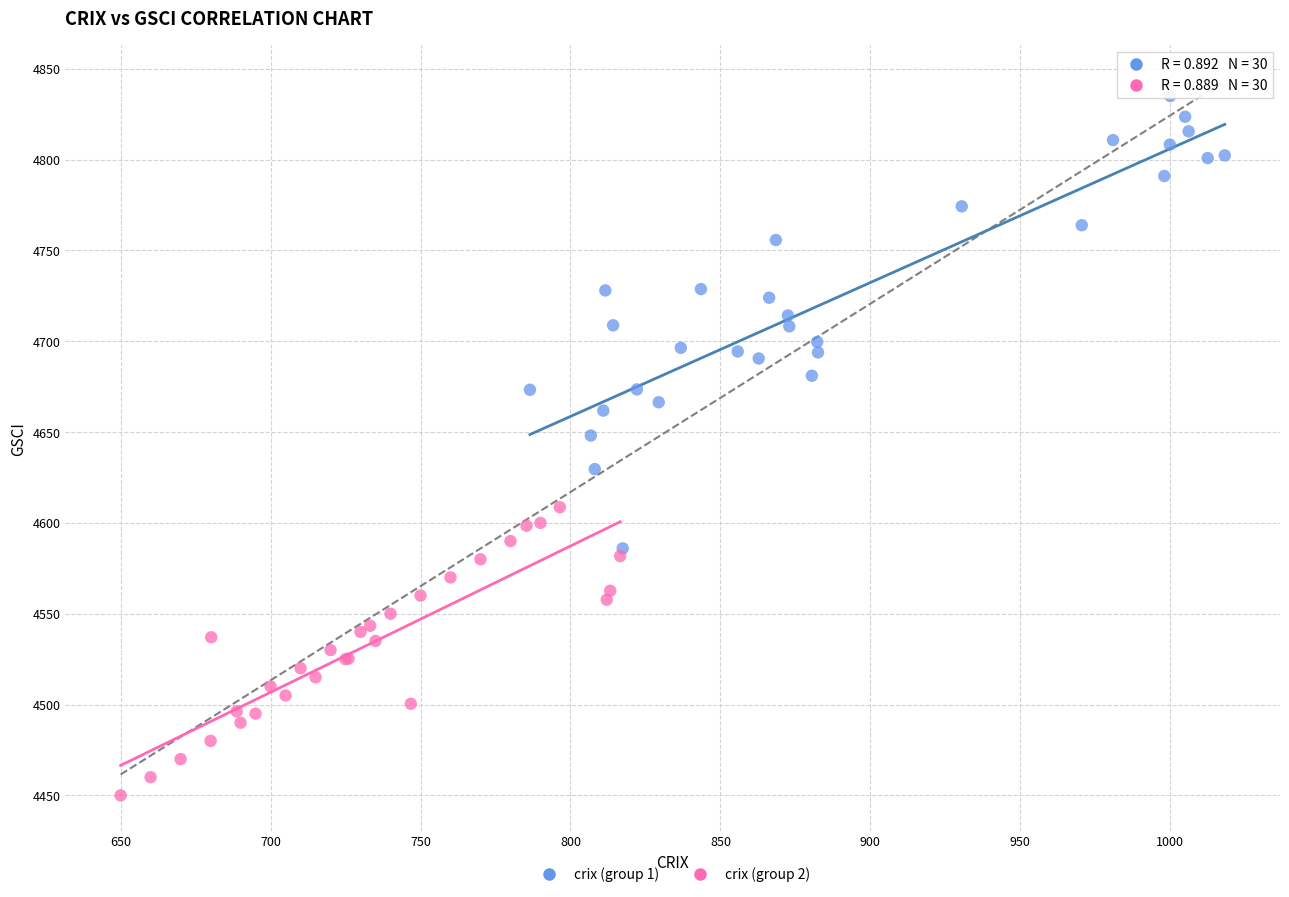

Which series contains the lowest Y value?

crix (group 2)